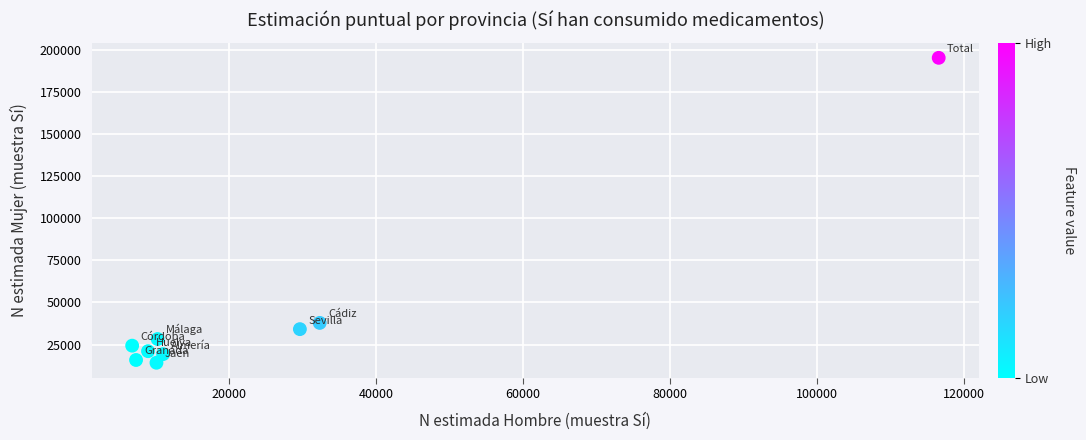

What Y value in the scatter plot is closest to 104715?

37869